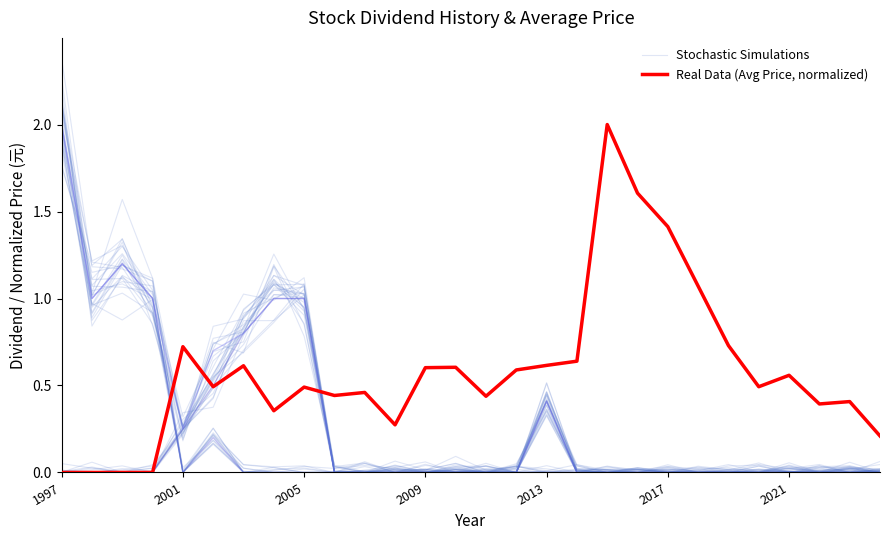

The value of Stochastic Simulations at 2001 is 0.4. True or false?

False